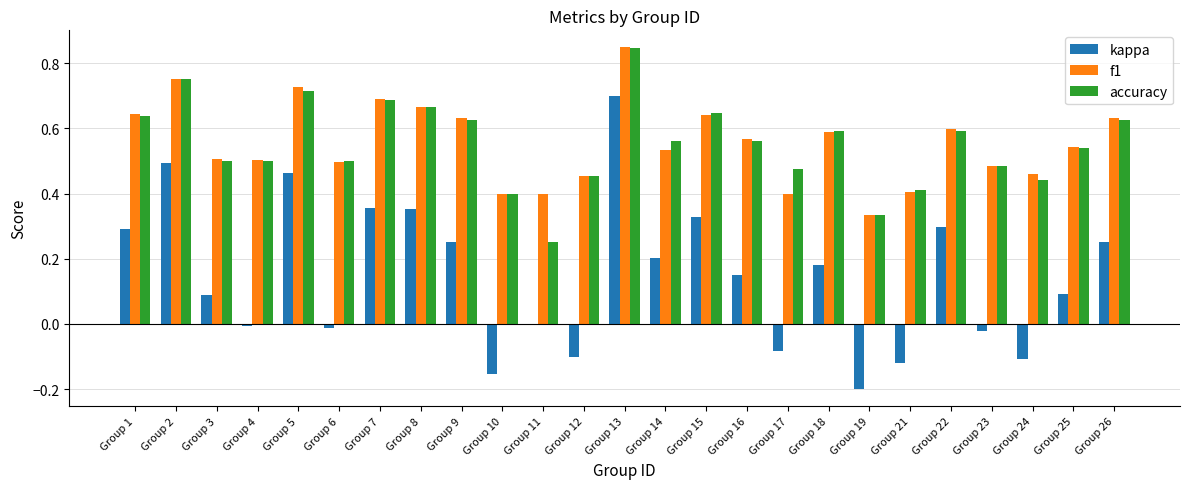

True or false: accuracy has a value of 0.6 at Group 1.

True